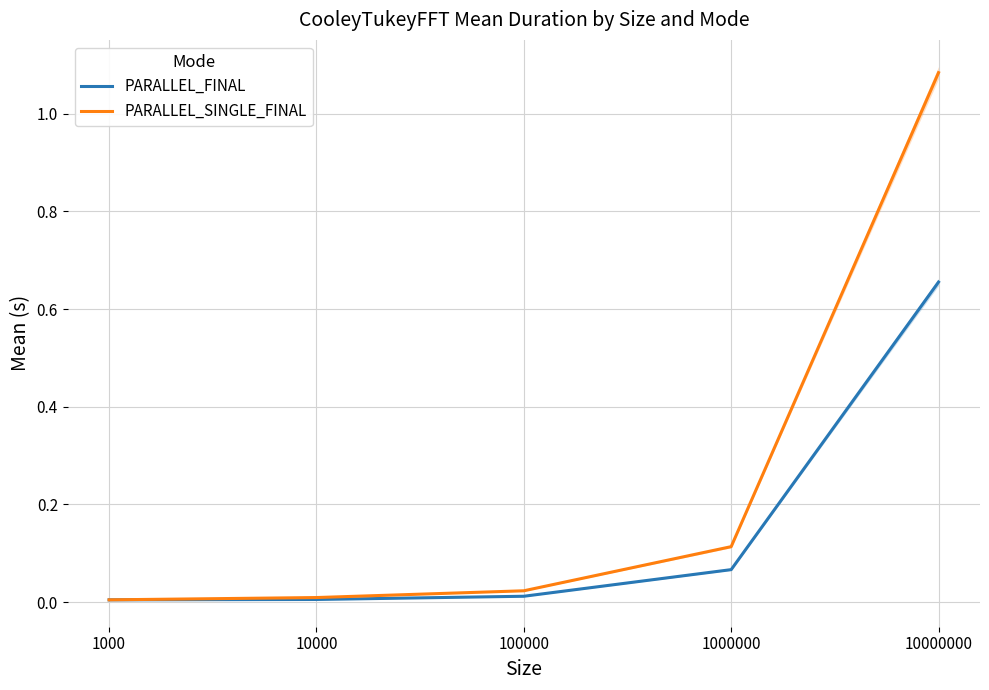

Reading right to left, list all the values displayed in this chart.

PARALLEL_FINAL: 0.7	0.1	0.0	0.0	0.0
PARALLEL_SINGLE_FINAL: 1.1	0.1	0.0	0.0	0.0